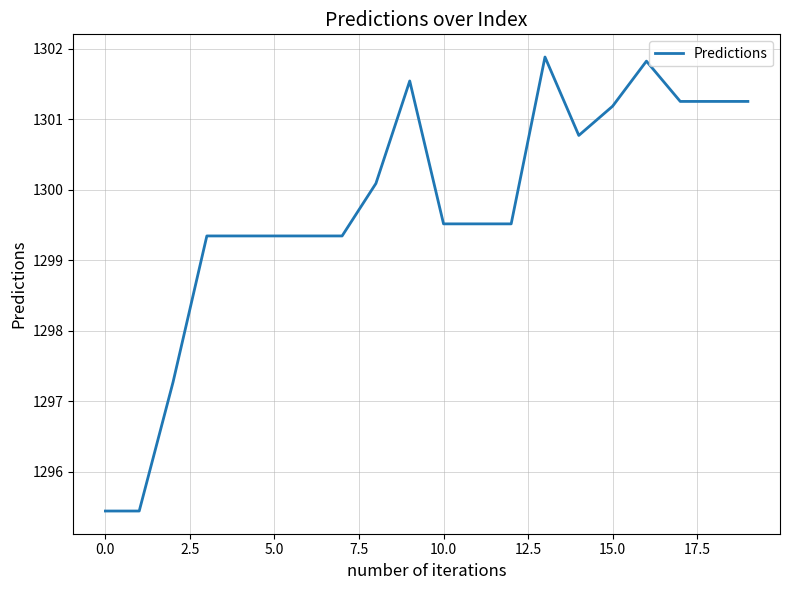

What is the greatest value displayed?

1301.9